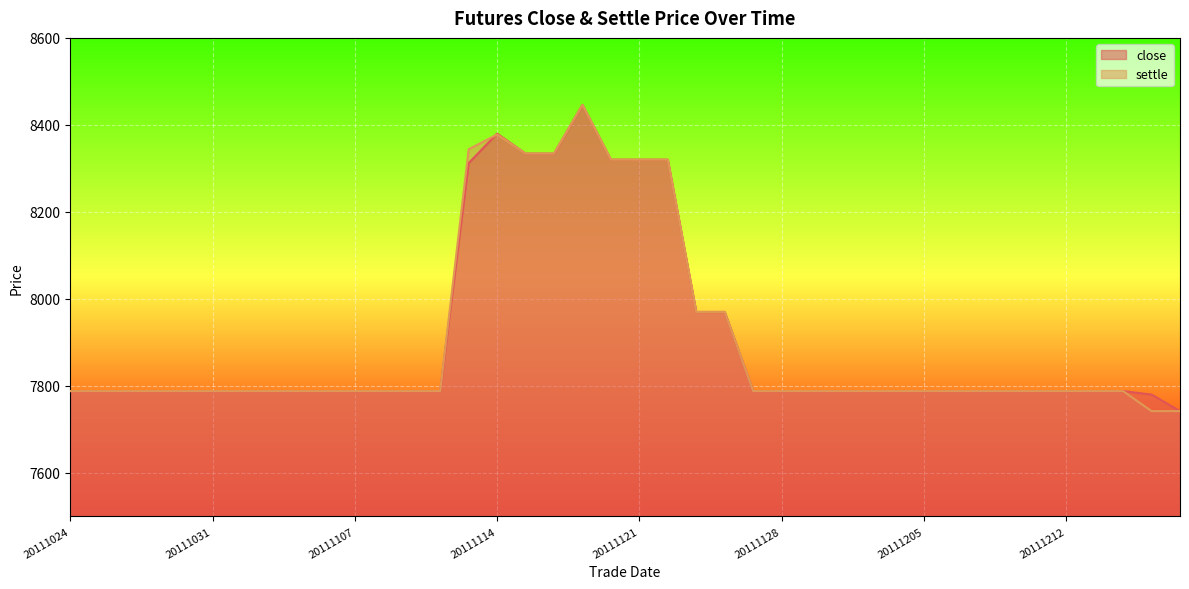

How many intersections are there between close and settle?

1